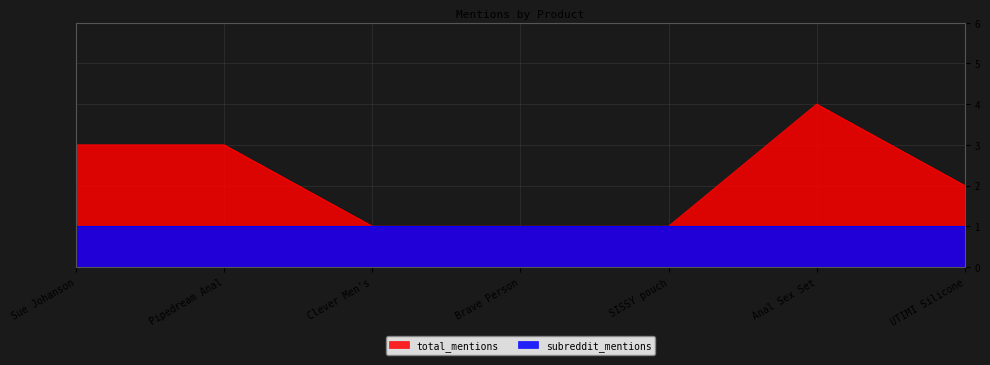

Reading left to right, extract all data points from this chart.

3	3	1	1	1	4	2